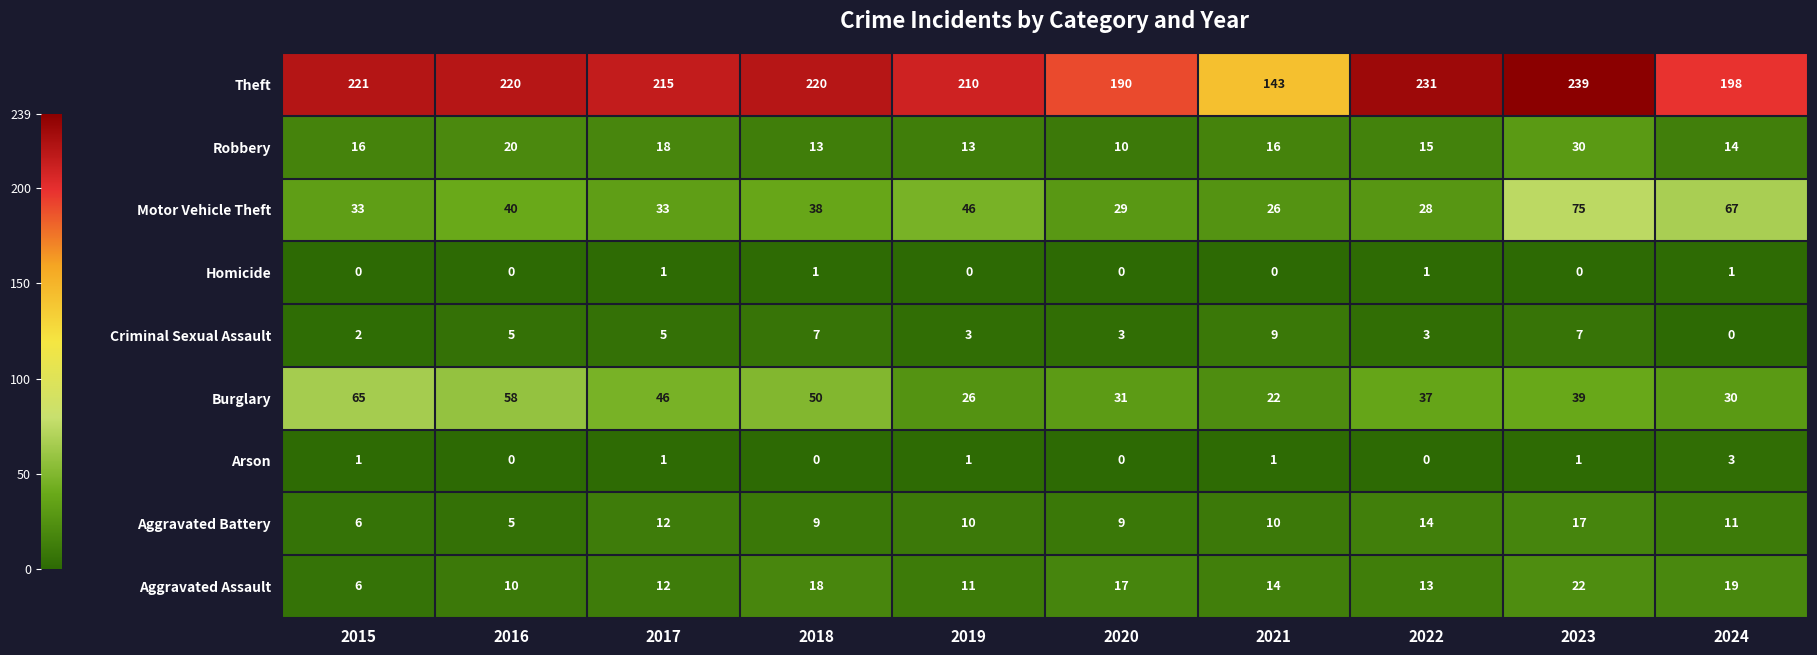

What value does the Criminal Sexual Assault series have at 2022?

3